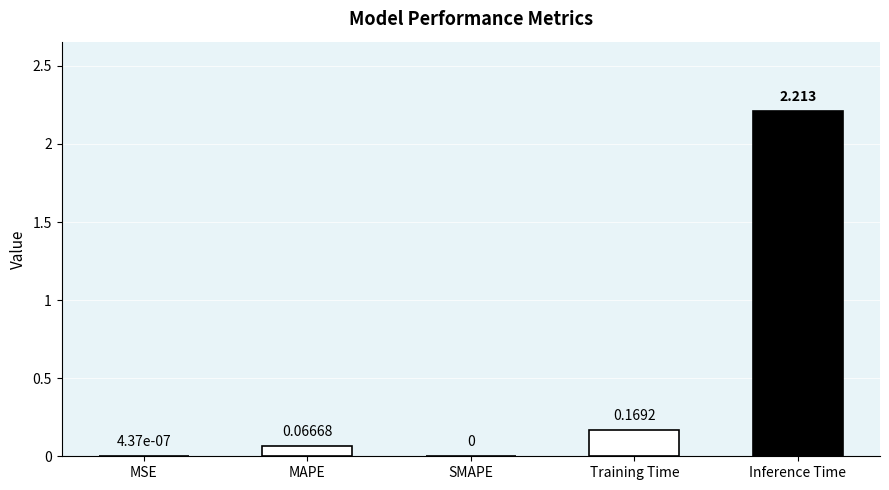

Between SMAPE and Inference Time, which is larger?

Inference Time